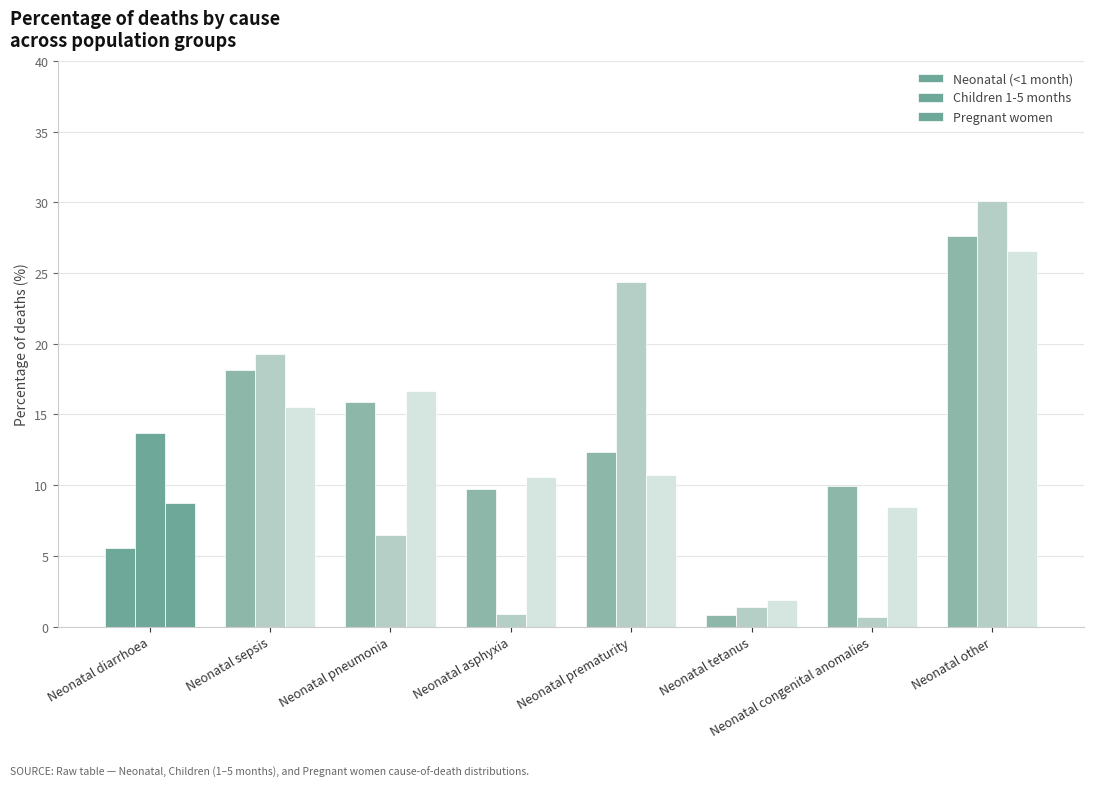

What is the difference between the maximum and minimum values in the Children 1-5 months series?

29.4